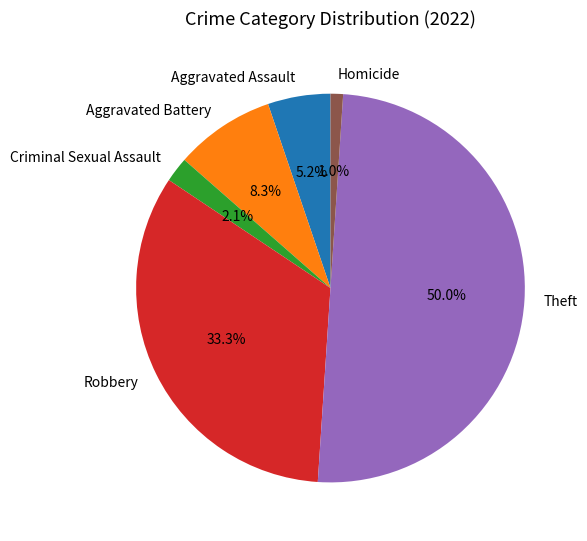

Which slice is the smallest?

Homicide